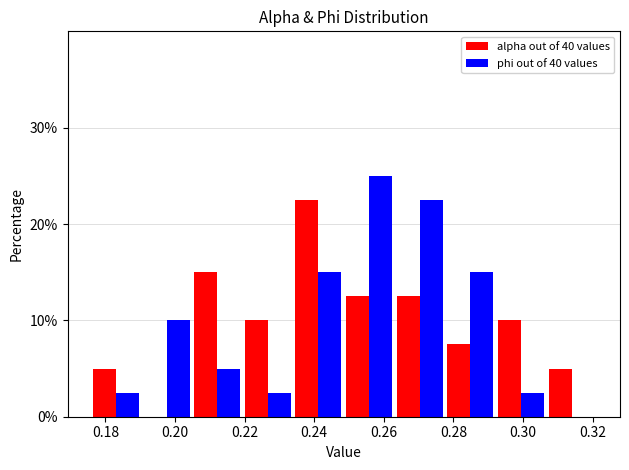

What is the height of the alpha out of 40 values bar covering 0.248 to 0.264 on the x-axis? Neither the bar edges nor the heights are printed on the chart, so give them approximately, as read against the axes.

13